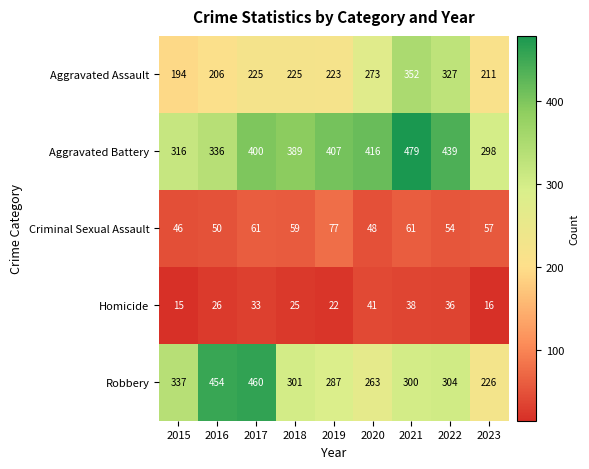

What is the difference between the highest and lowest values at 2023?

282